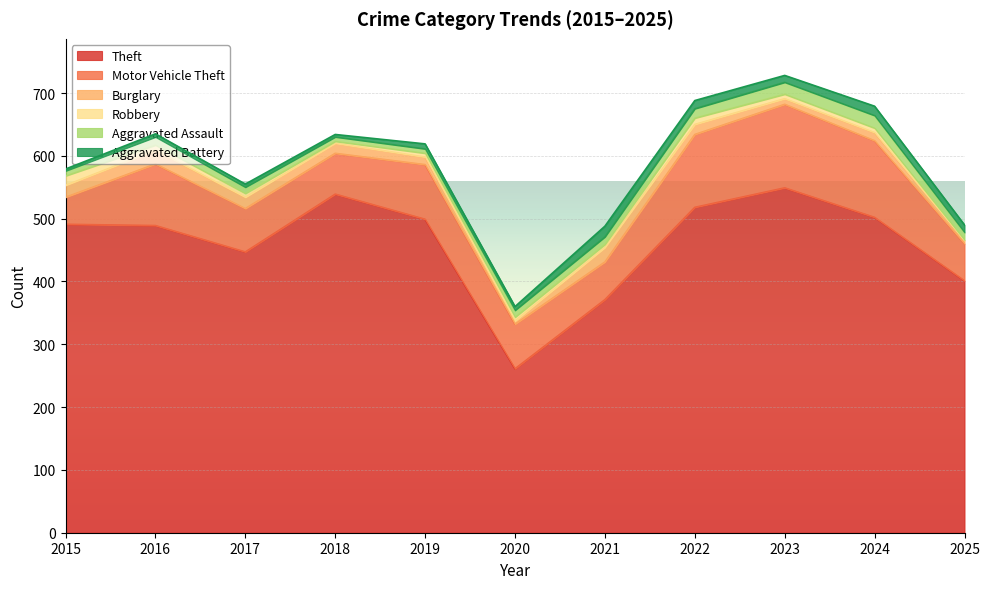

At 2022, list the series in order from smallest to largest.

Robbery, Aggravated Battery, Aggravated Assault, Burglary, Motor Vehicle Theft, Theft